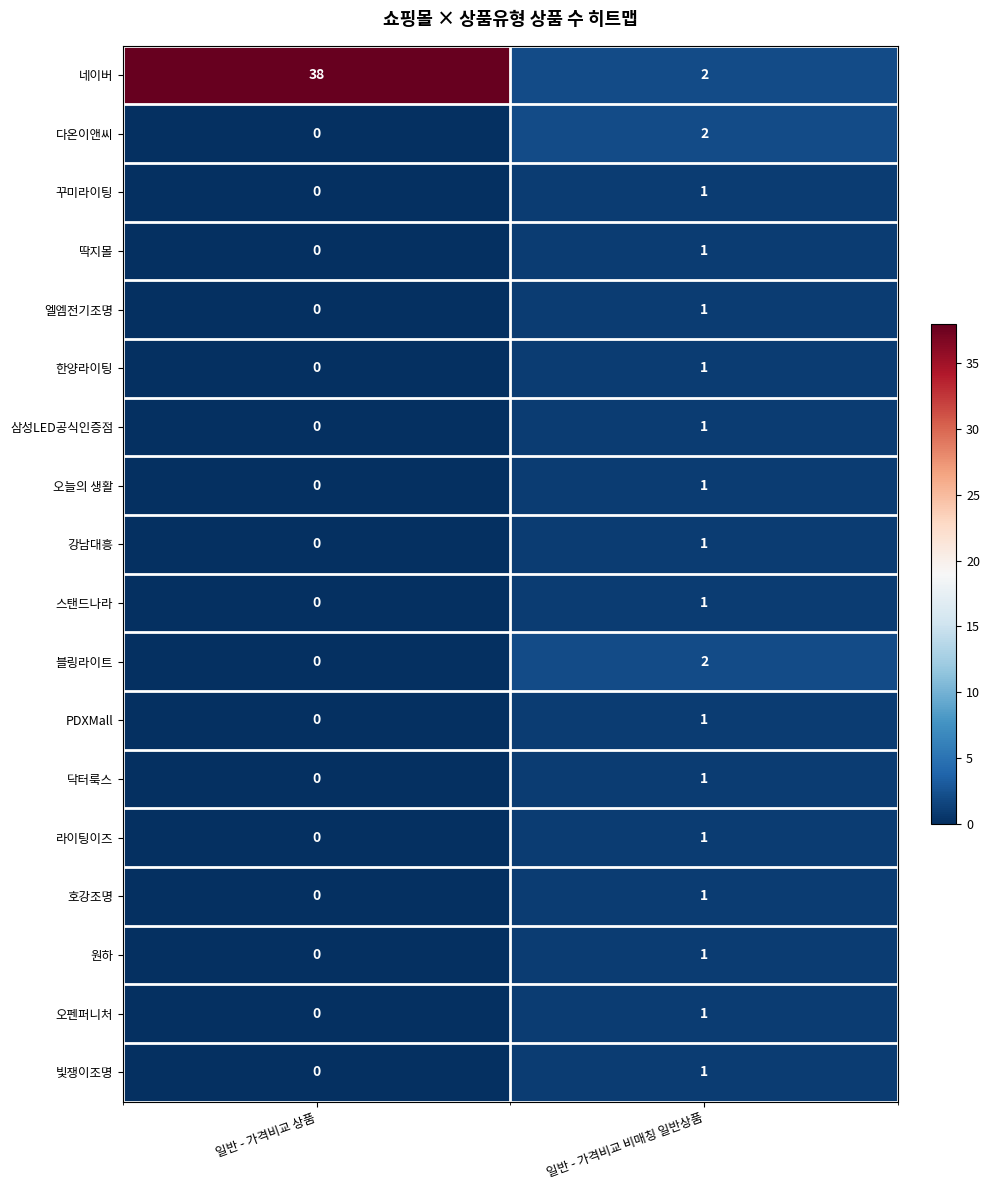

At how many categories does at least one series exceed 33?

1